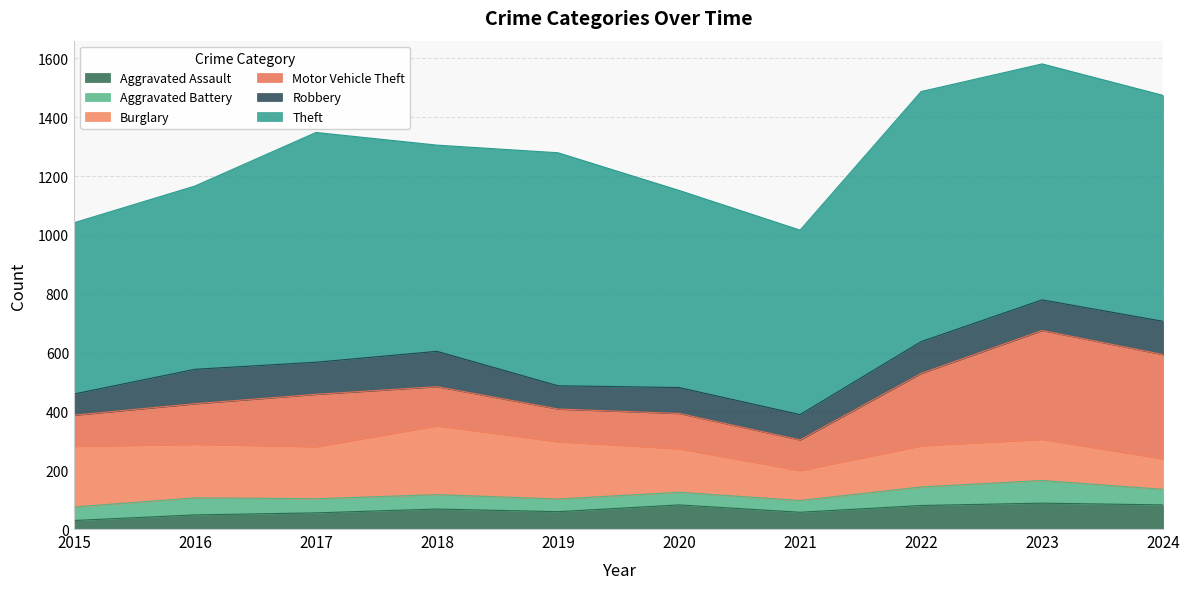

Is the value of Aggravated Assault at 2018 greater than the value of Theft at 2022?

No